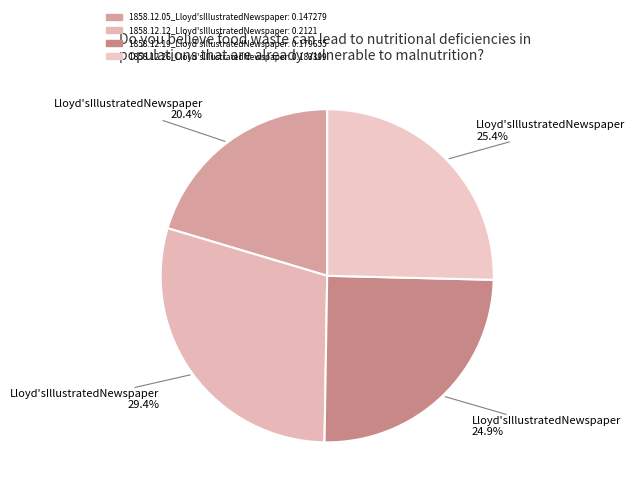

Count the number of slices in the pie.

4